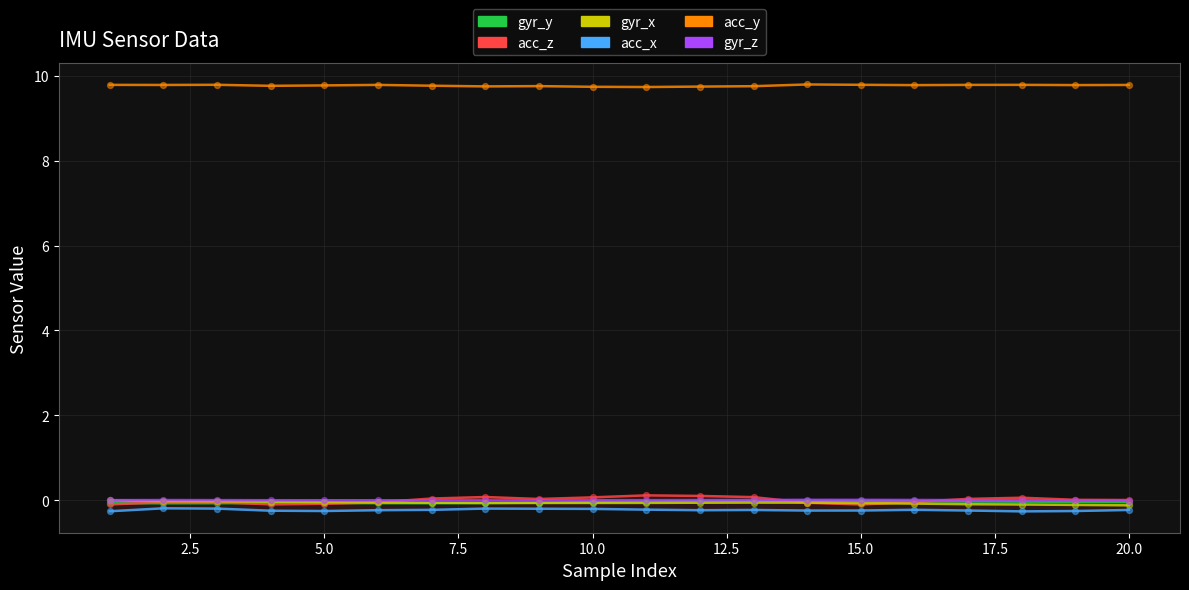

Which series has the widest spread of Y values?

acc_z